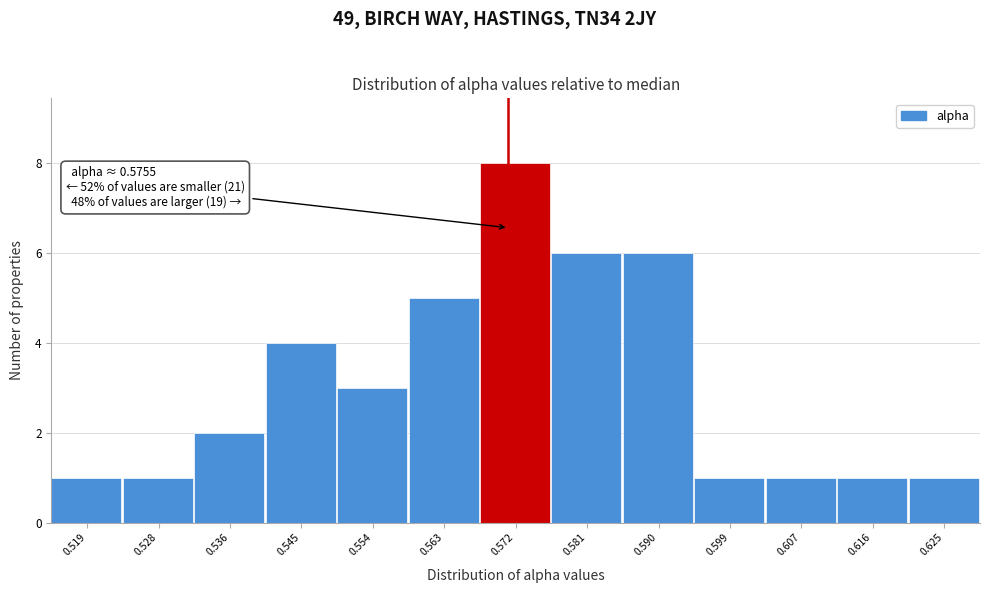

Reading left to right, extract all data points from this chart.

0.519=1	0.528=1	0.536=2	0.545=4	0.554=3	0.563=5	0.572=8	0.581=6	0.590=6	0.599=1	0.607=1	0.616=1	0.625=1